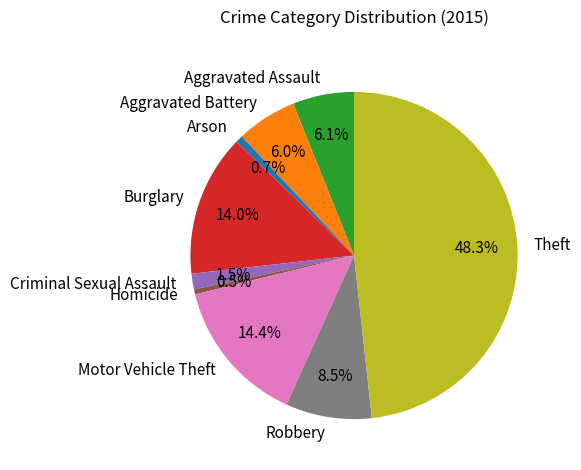

Is it true that Aggravated Assault is 1% of the pie?

False